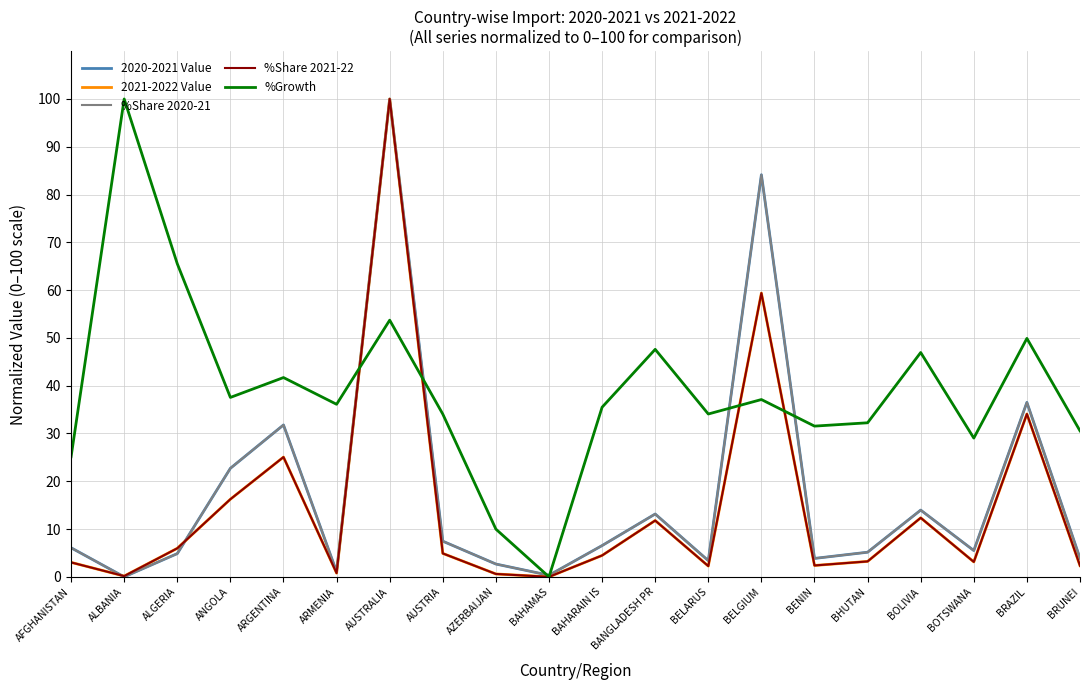

At how many categories does at least one series exceed 83?

3